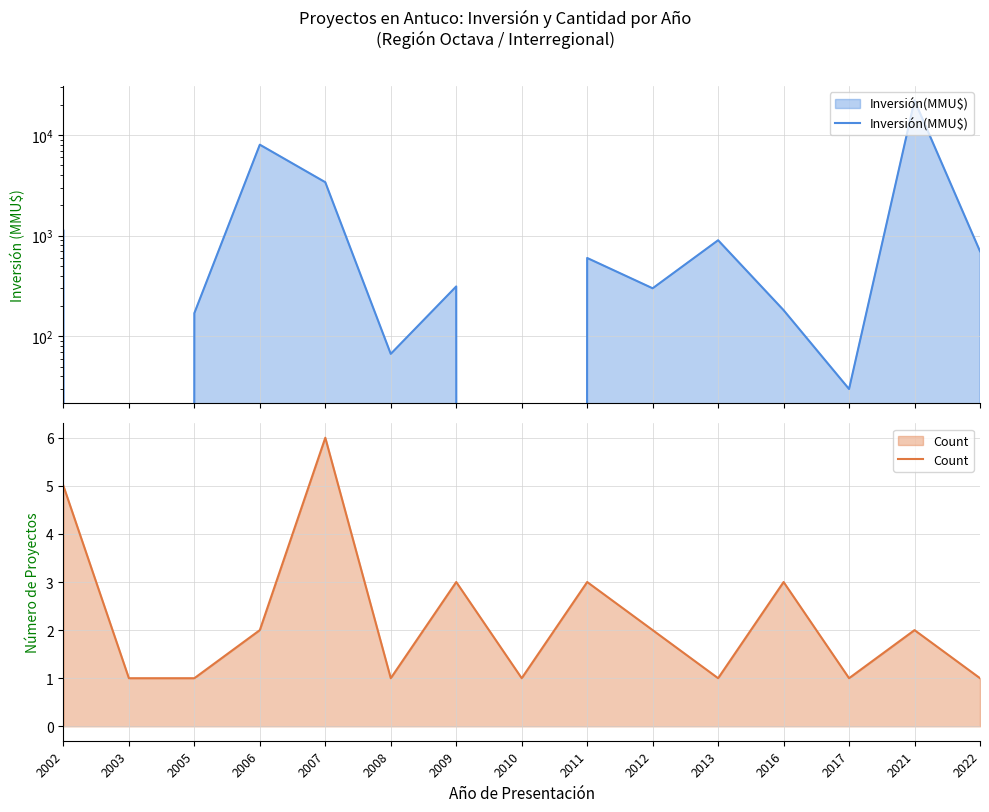

What is the value of the Count point at the 10th from the left?

2